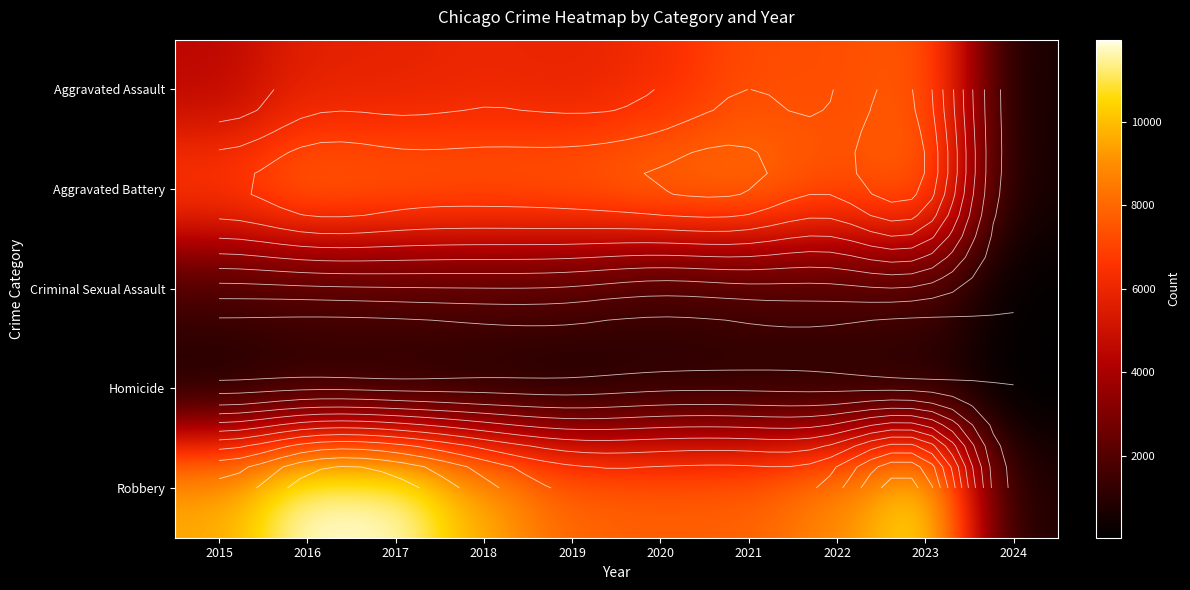

True or false: Aggravated Assault has a value of 12410 at 2021.

False